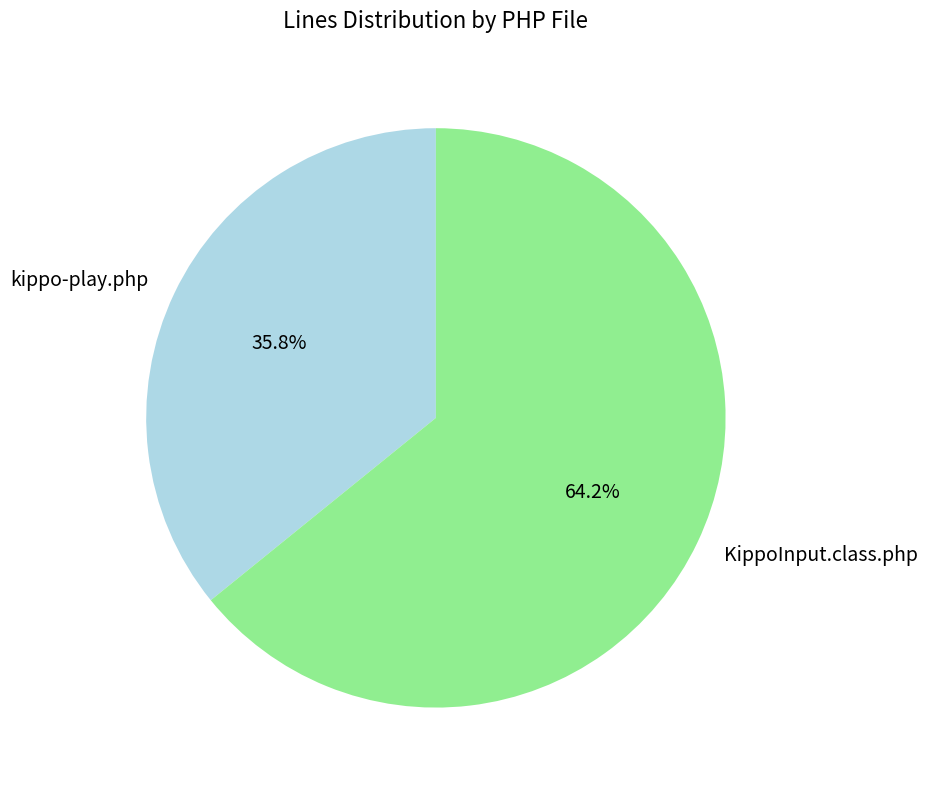

Which slice is the smallest?

kippo-play.php